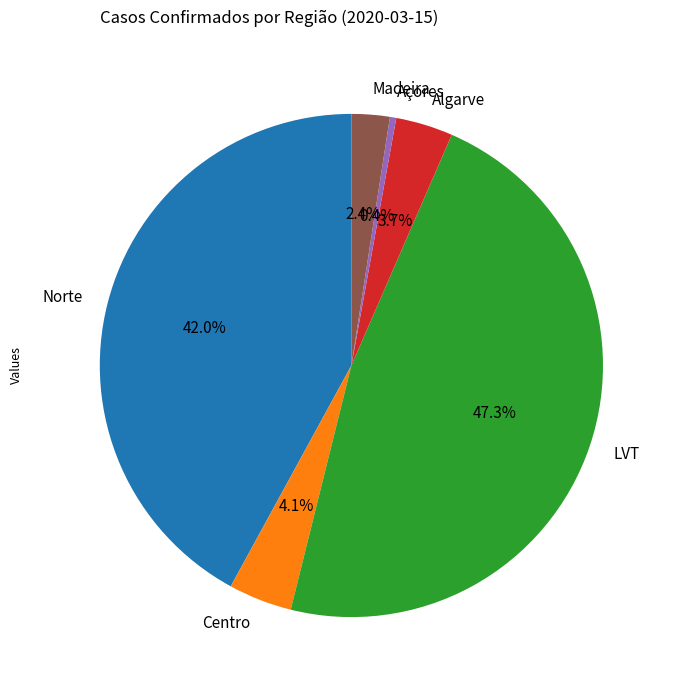

Which has a higher value, Madeira or Norte?

Norte